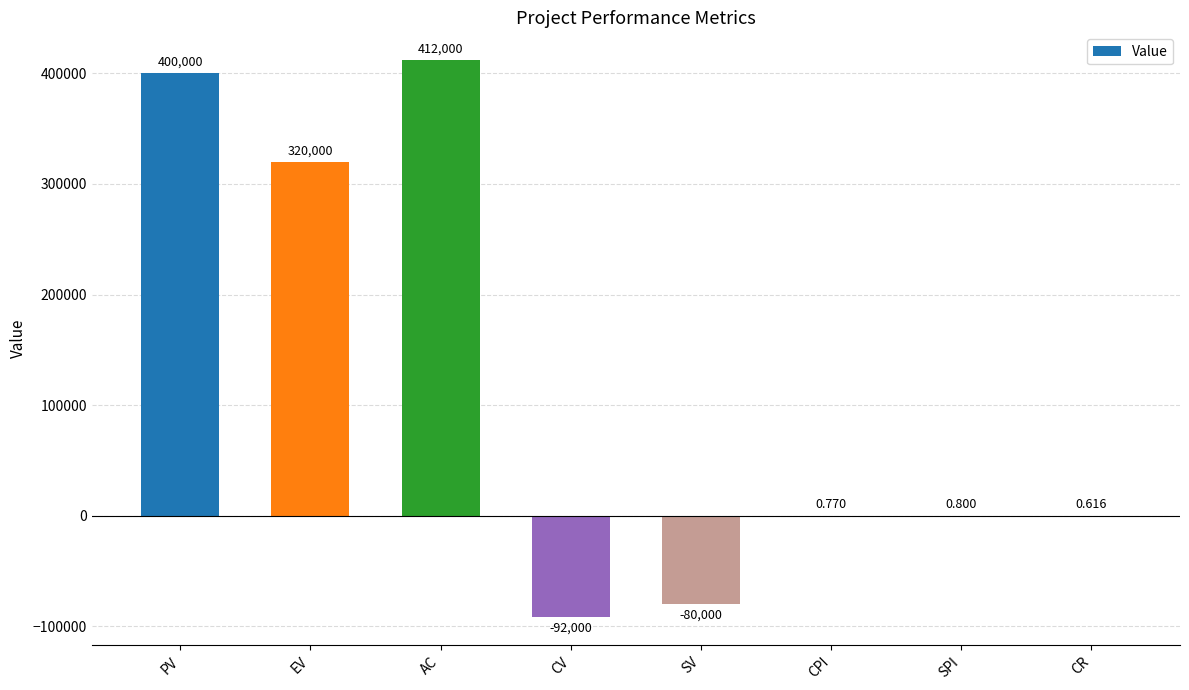

What is the difference between the maximum and minimum values?

504000.0